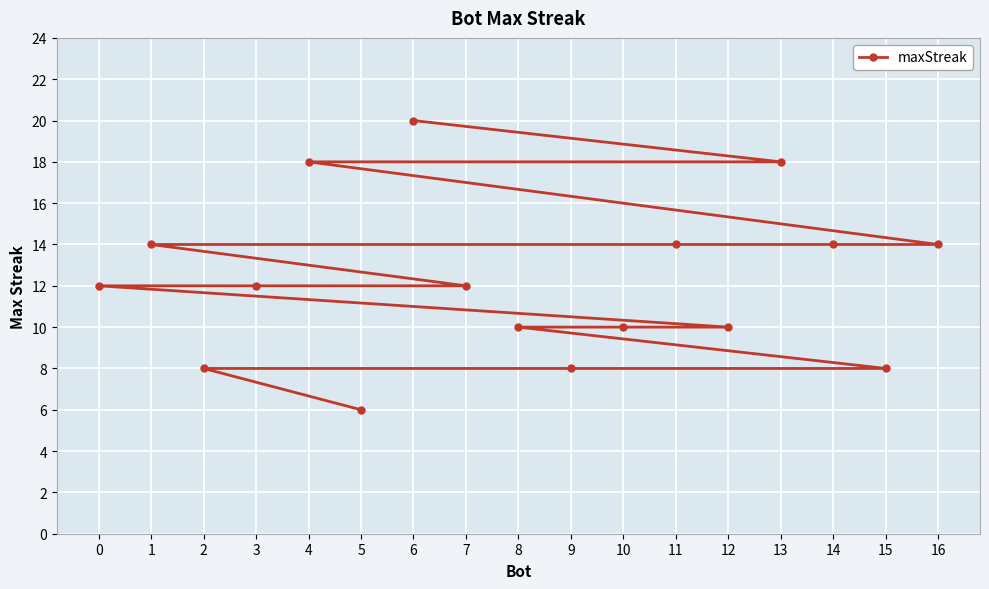

At which category does the chart reach its minimum across all series?

5